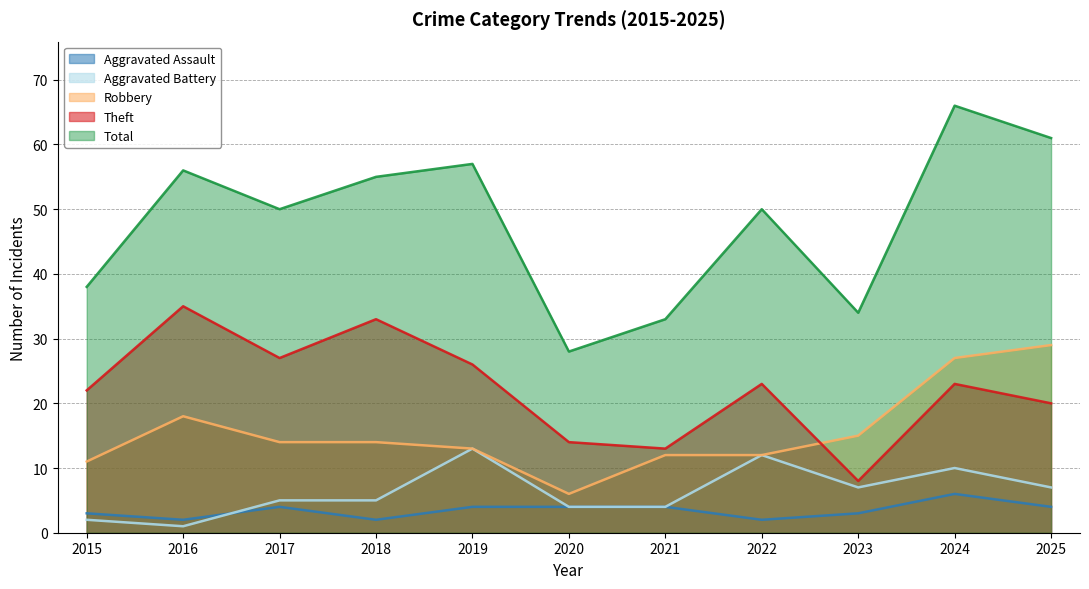

Which series has the largest total across all categories?

Total